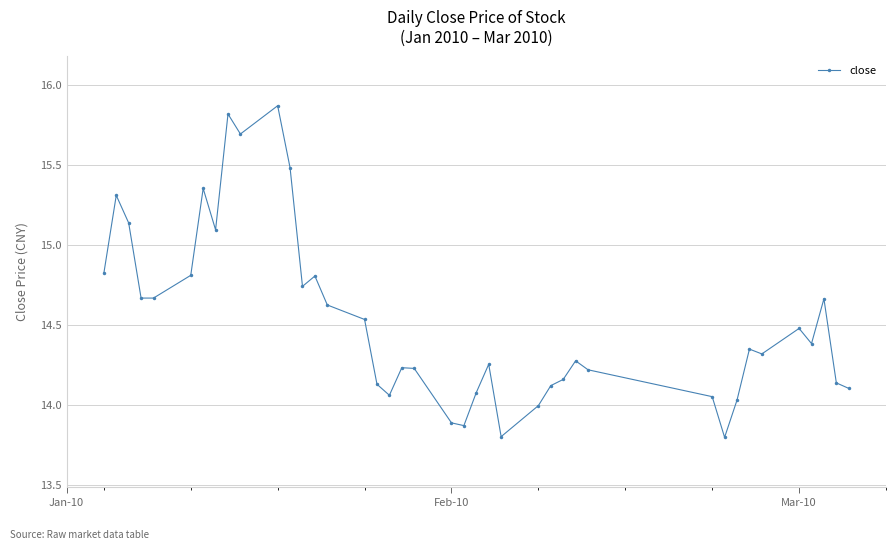

How many lines are shown in the chart?

1